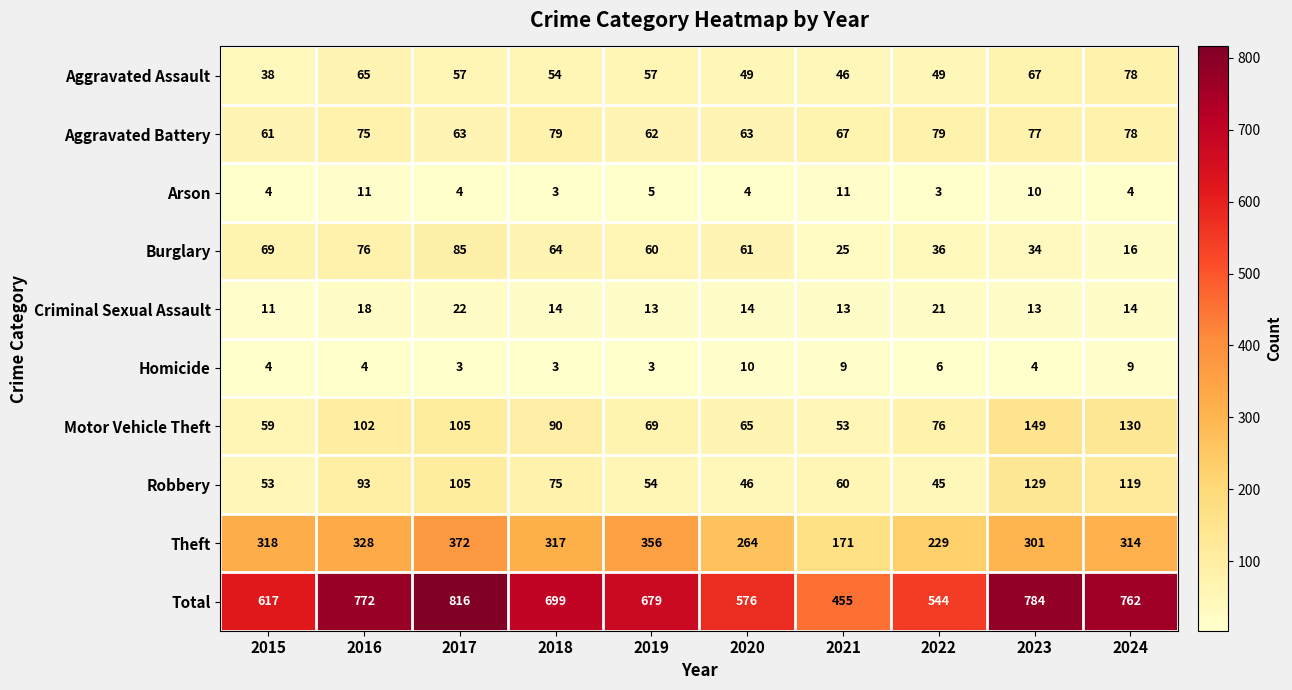

Read the Motor Vehicle Theft value at 2019, to the nearest 5.

70